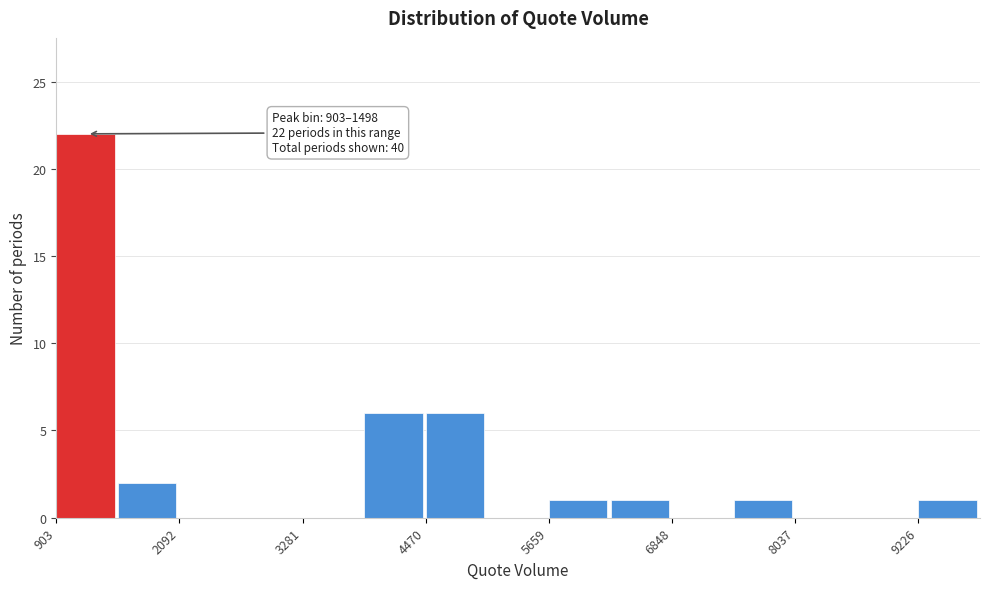

Around what value on the x-axis is the tallest bar? Give the approximate position of its centre, as read against the axis.

1200